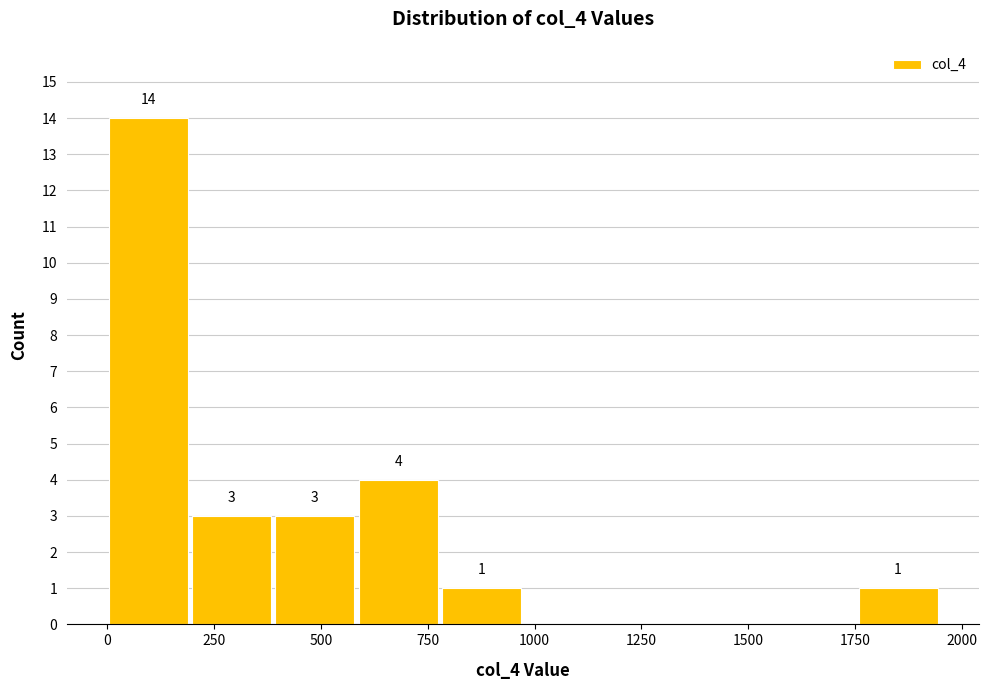

Around what value on the x-axis is the tallest bar? Give the approximate position of its centre, as read against the axis.

100